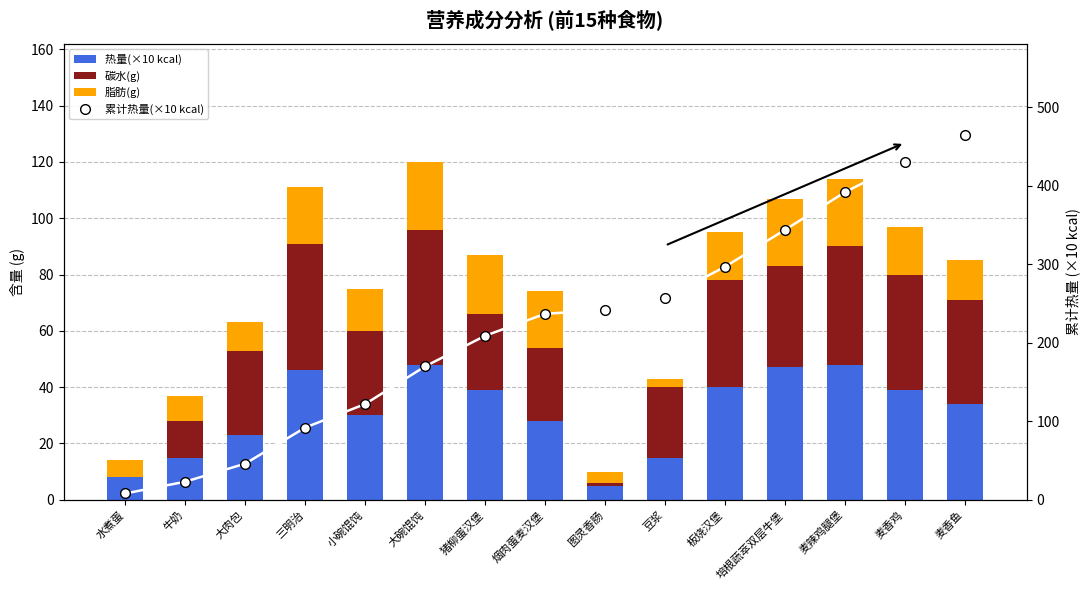

Which series has the largest total across all categories?

累计热量(×10 kcal)